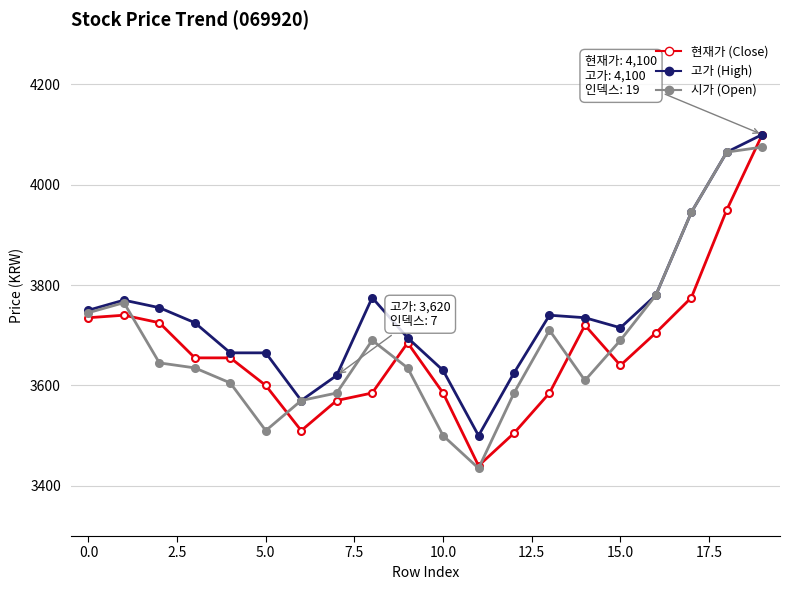

What is the greatest value displayed?

4100